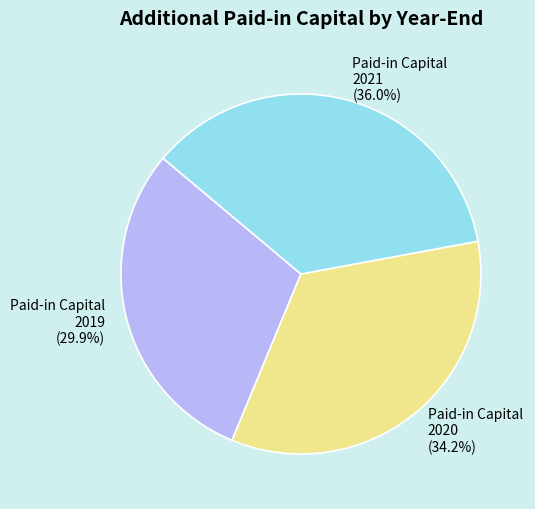

Rank the categories by value from highest to lowest.

Paid-in Capital 2021 (36.0%), Paid-in Capital 2020 (34.2%), Paid-in Capital 2019 (29.9%)